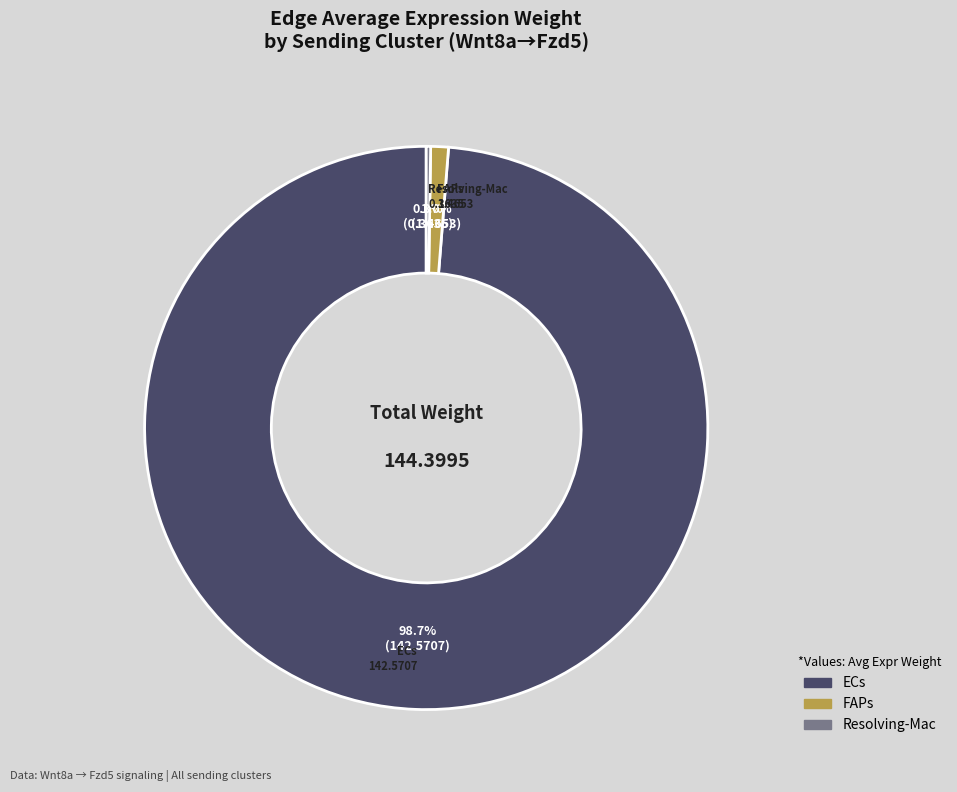

How much of the chart is everything except FAPs?

99.0%